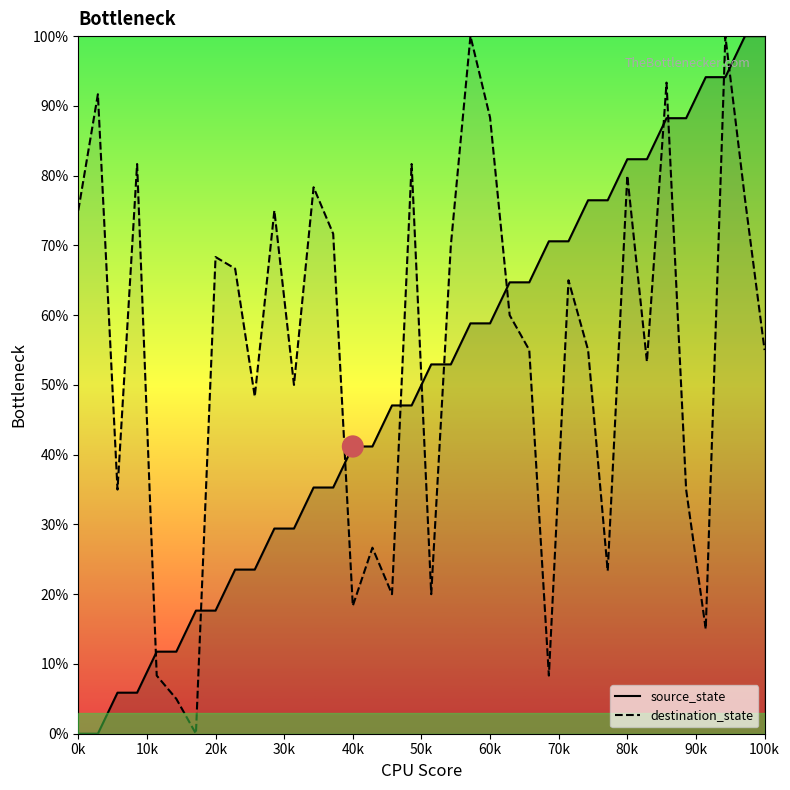

What is the maximum value for source_state?

100.0